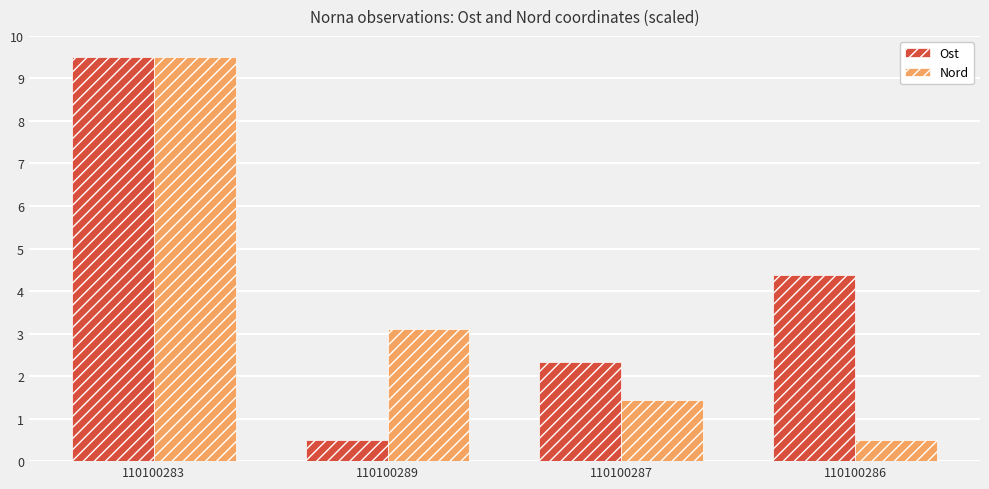

What is the spread (max minus min) of values at 110100286?

3.9